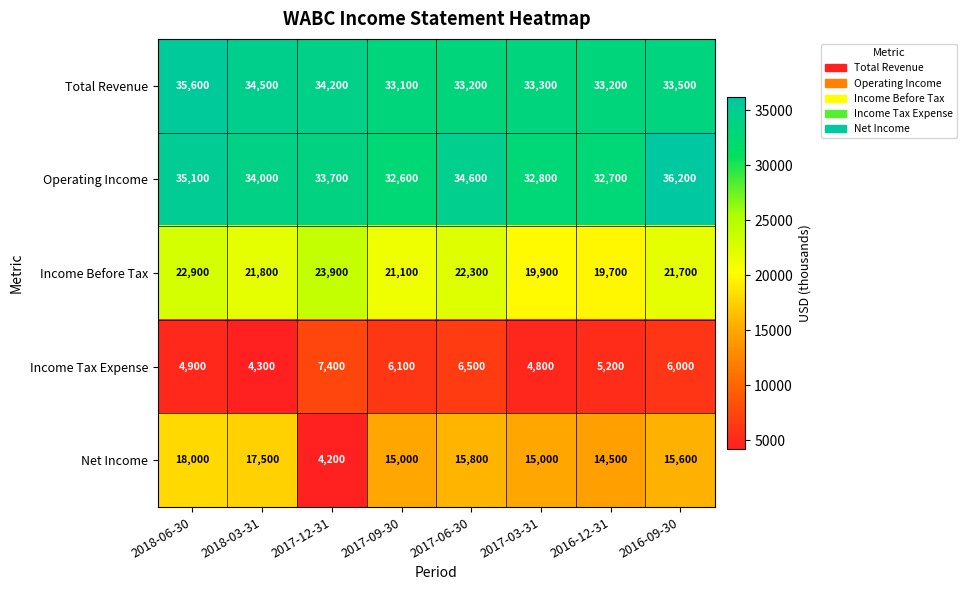

What is the difference between the second highest and minimum values in the Income Tax Expense series?

2200